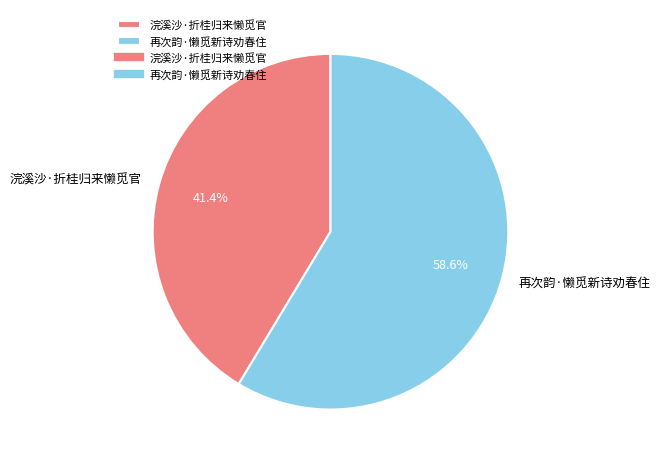

Which category has the smallest portion of the pie?

浣溪沙·折桂归来懒觅官